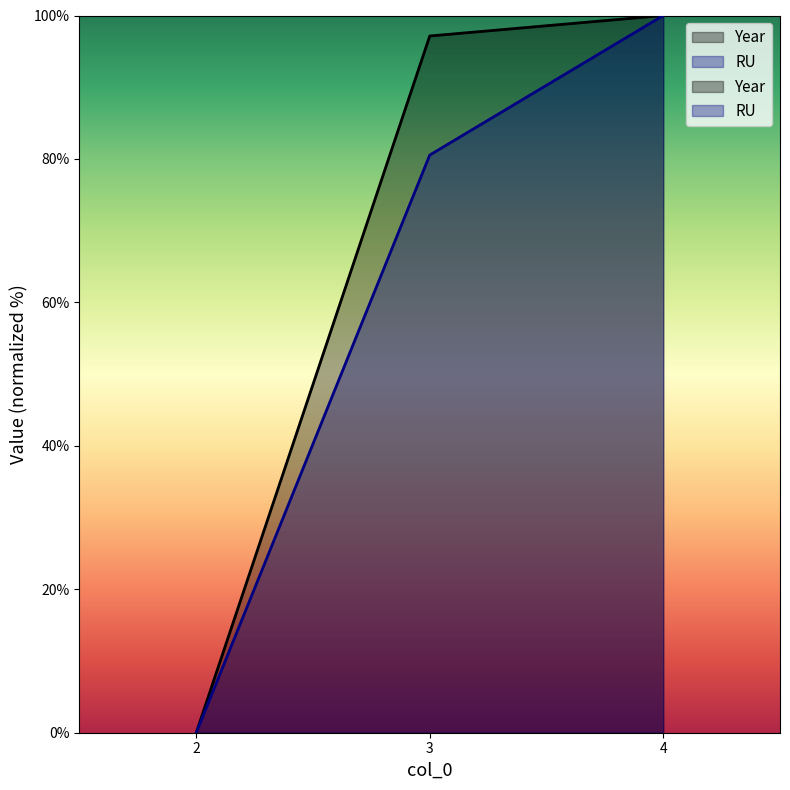

How many lines are shown in the chart?

2